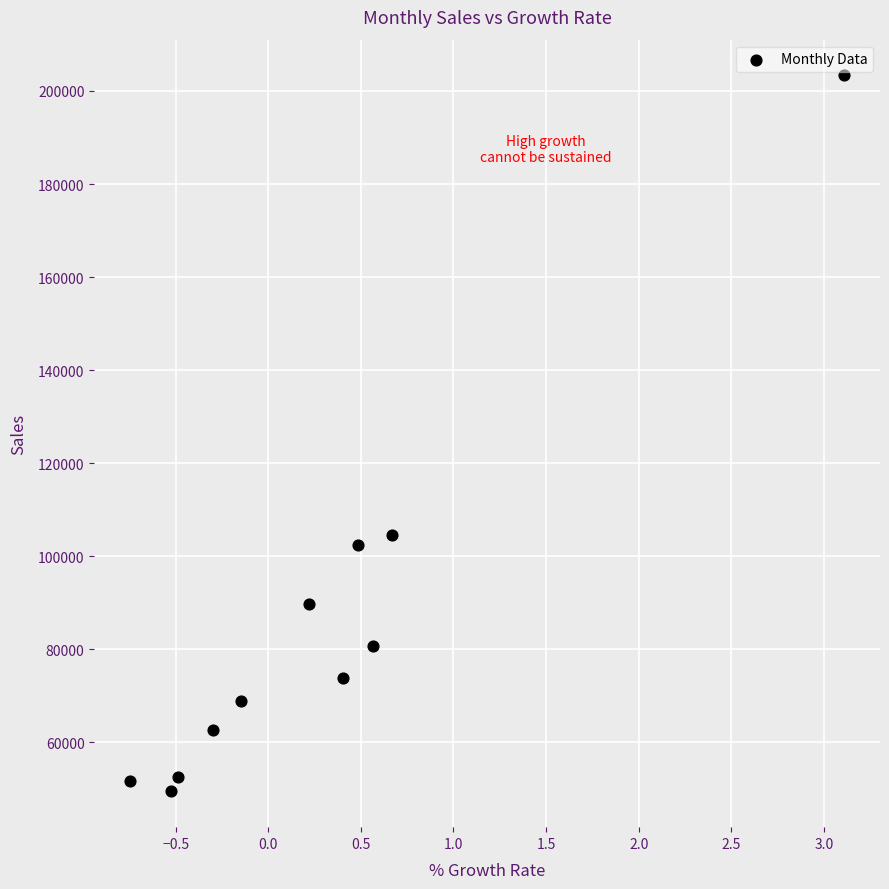

What Y value in the scatter plot is closest to 126406?

104566